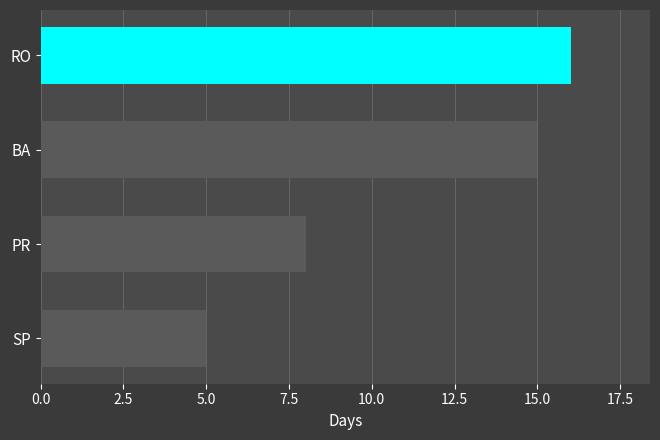

Rank the categories by value from highest to lowest.

RO, BA, PR, SP